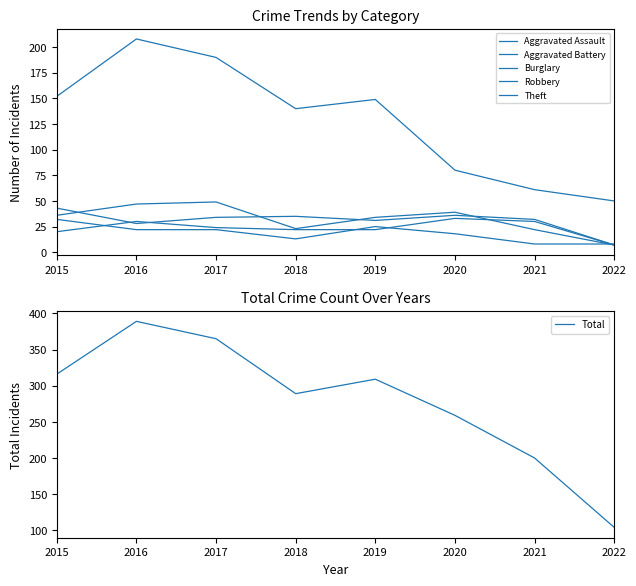

At which label does Aggravated Battery reach its minimum?

2022